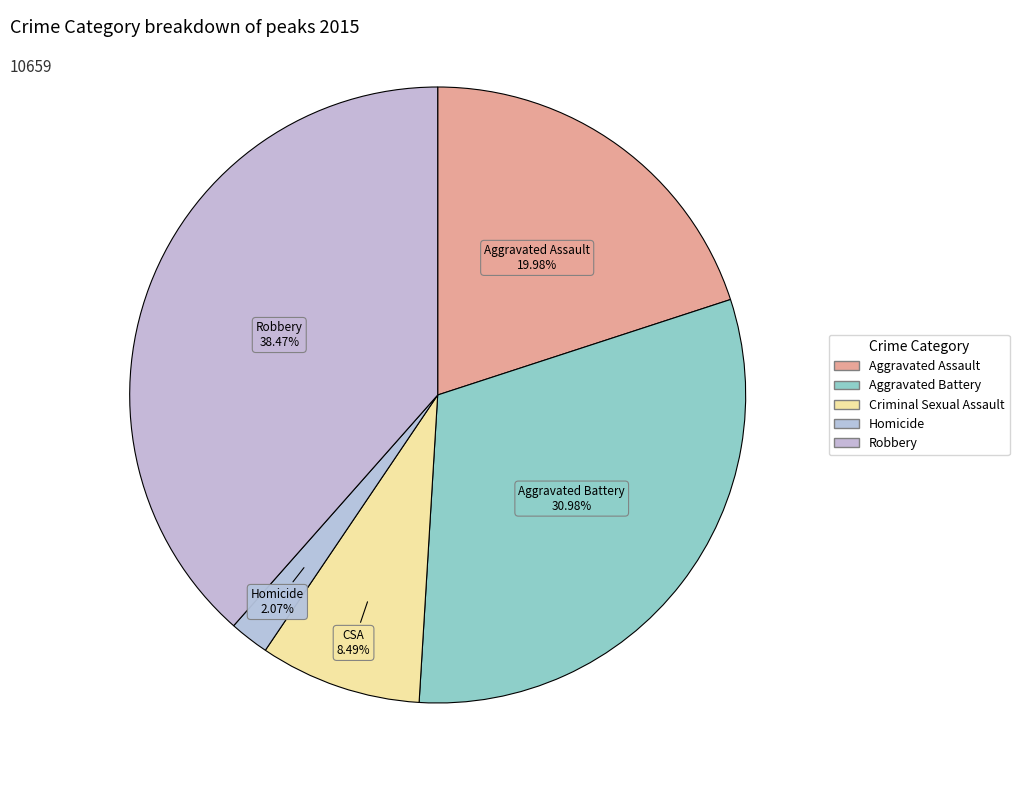

How much of the chart is everything except Aggravated Battery?

69.0%